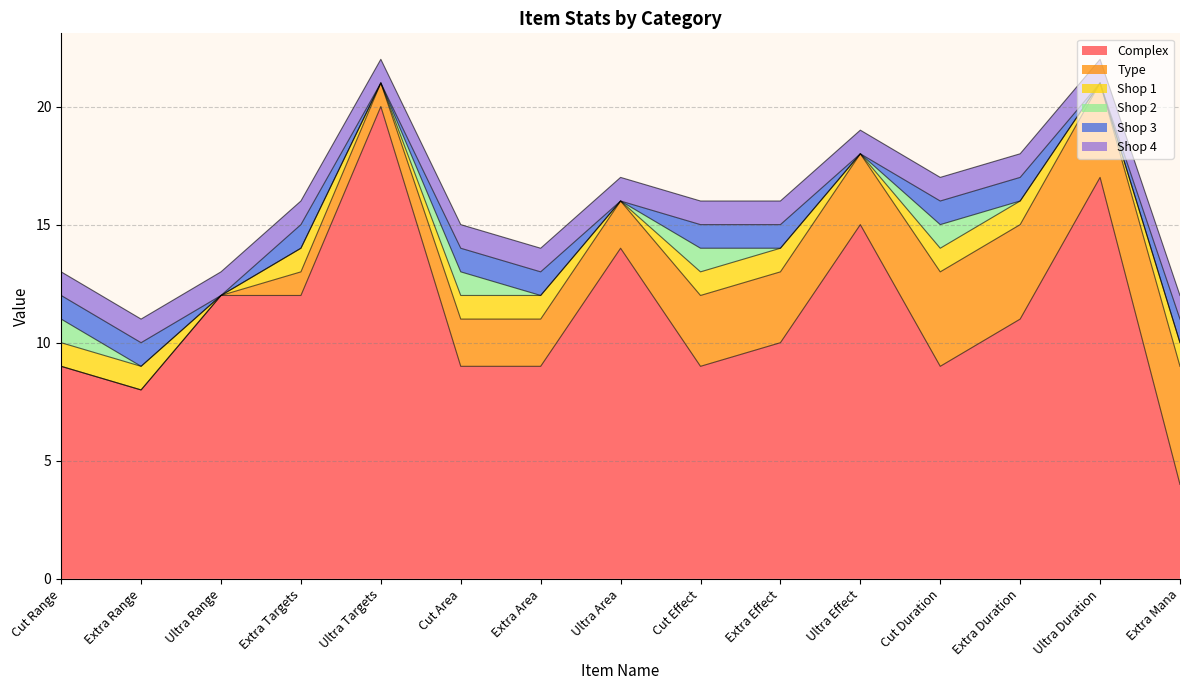

At how many categories does at least one series exceed 4?

15